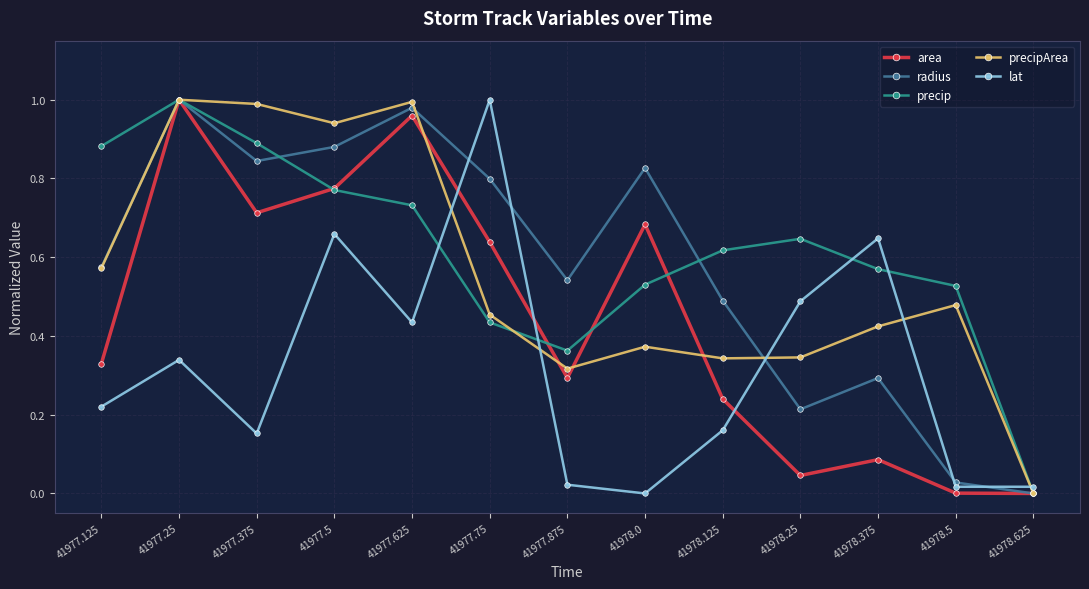

True or false: area has a value of 1.7 at 41977.25.

False